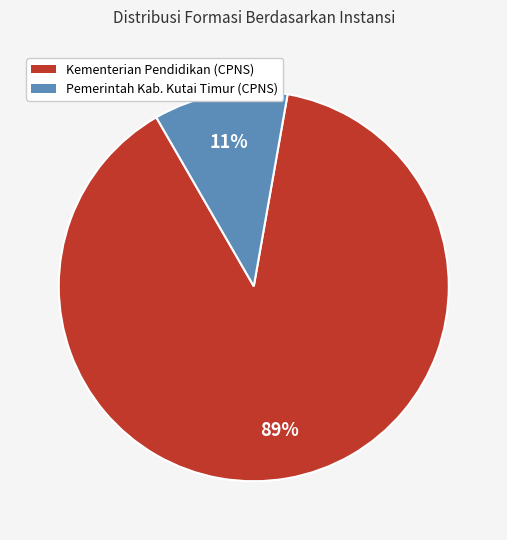

To the nearest percent, what is the difference between the largest and smallest slice percentages?

78%